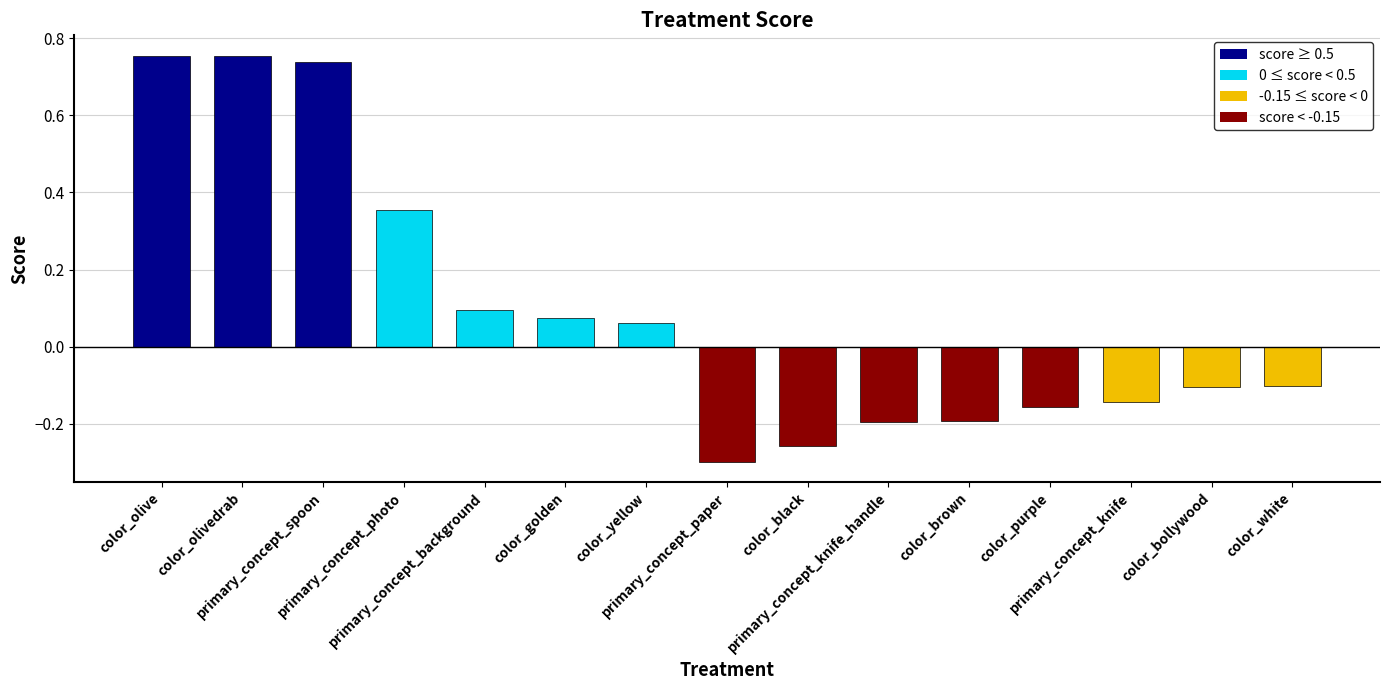

At which label does the data first exceed 0?

color_olive